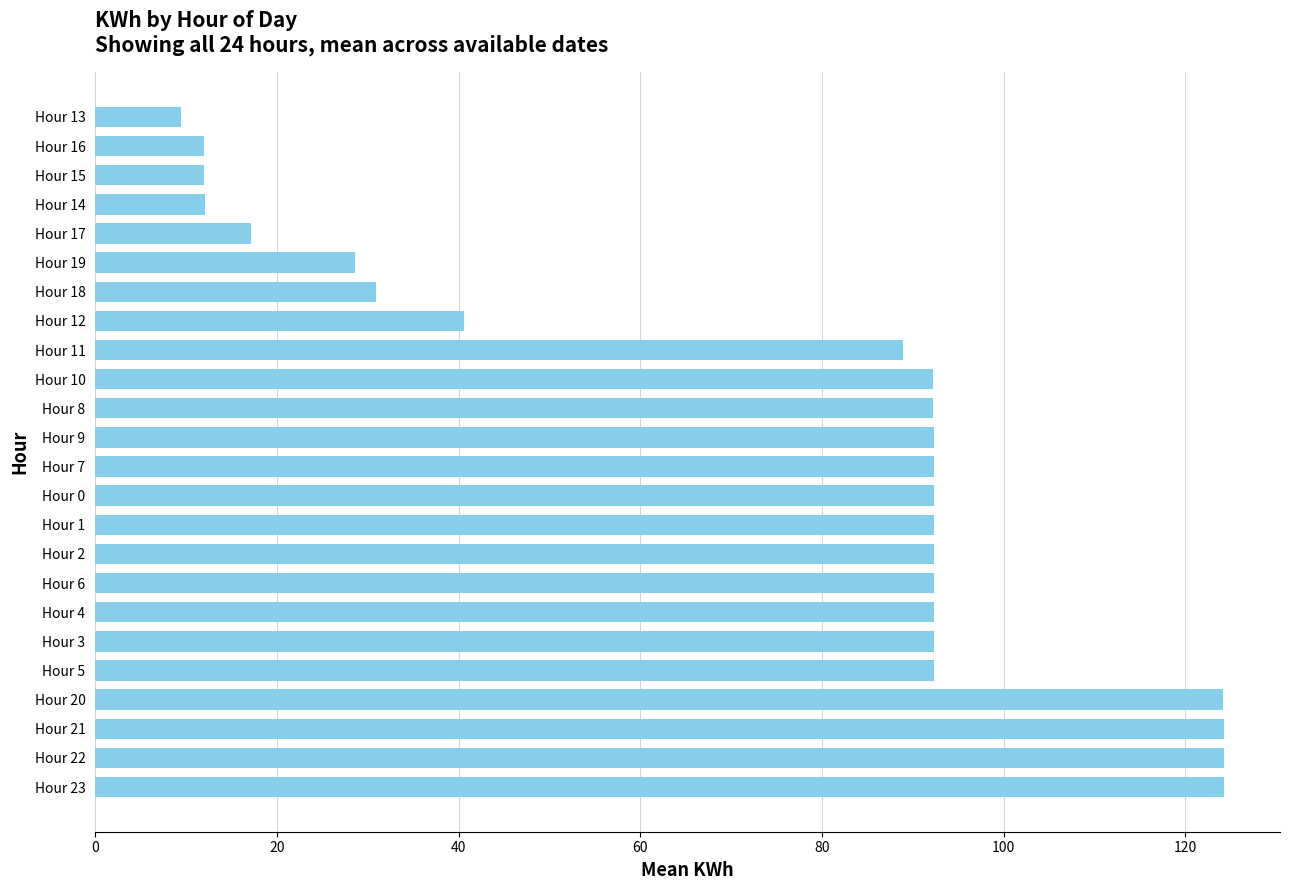

What is the change in value from Hour 4 to Hour 15?

-80.3